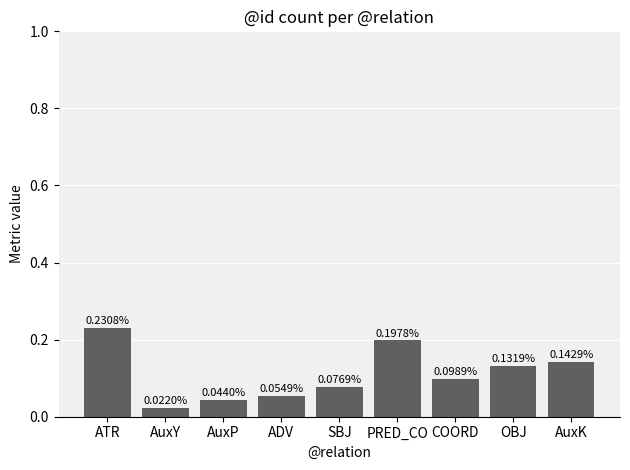

Is it true that the value at ADV is 0.0?

False